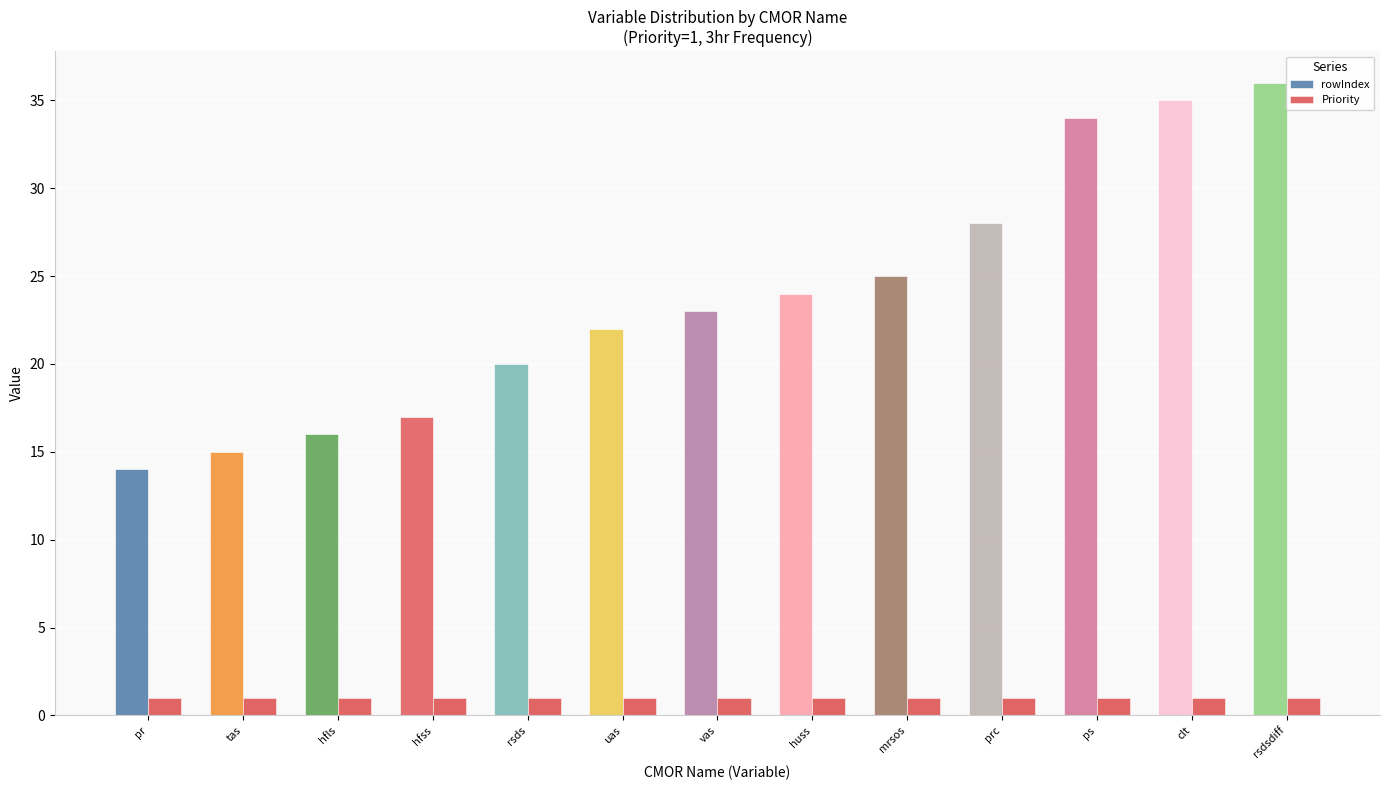

What are all the series names shown in the legend?

rowIndex, Priority